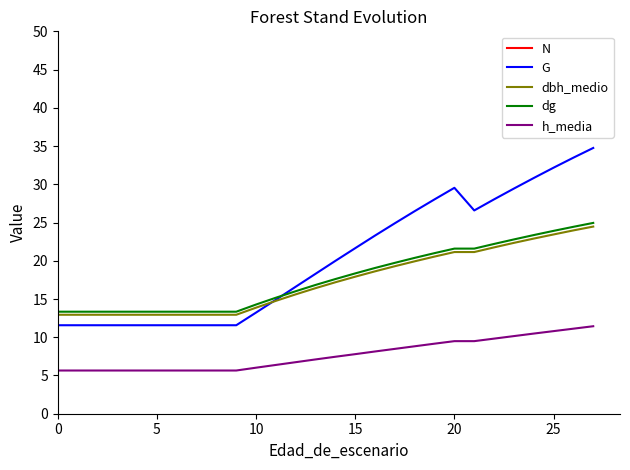

What is the sum of all dg values?

523.4